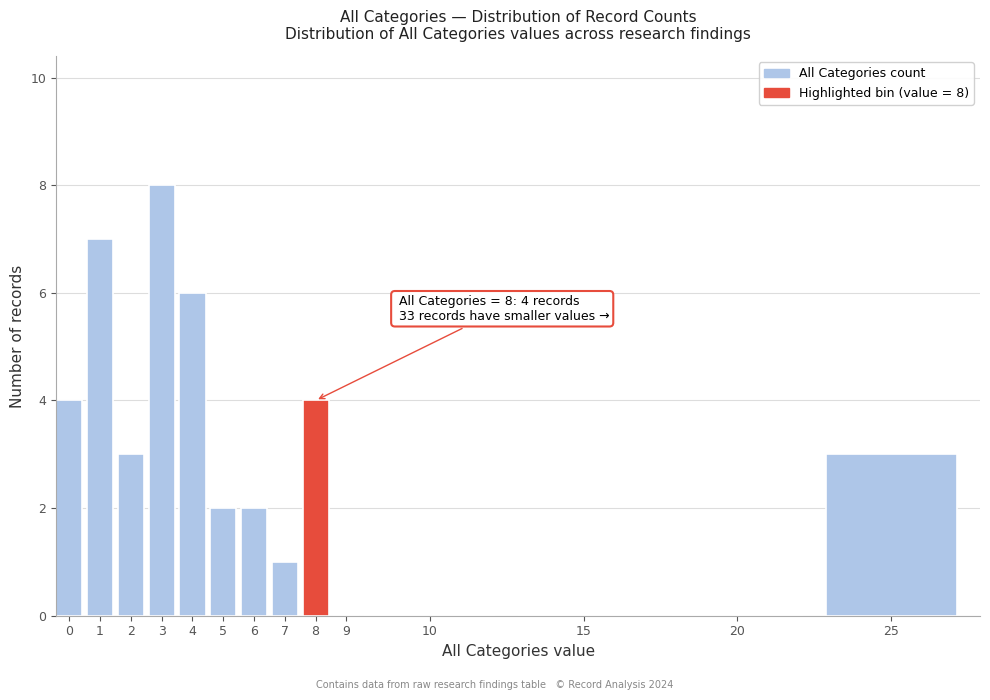

Reading right to left, extract all data points from this chart.

25=3	20=0	15=0	10=0	9=0	8=4	7=1	6=2	5=2	4=6	3=8	2=3	1=7	0=4